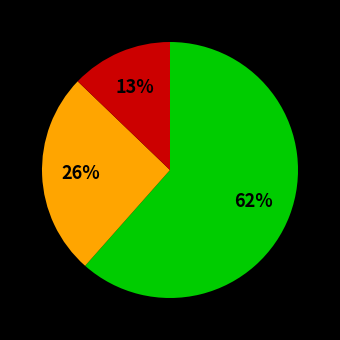

To the nearest percent, what is the average slice percentage?

33%